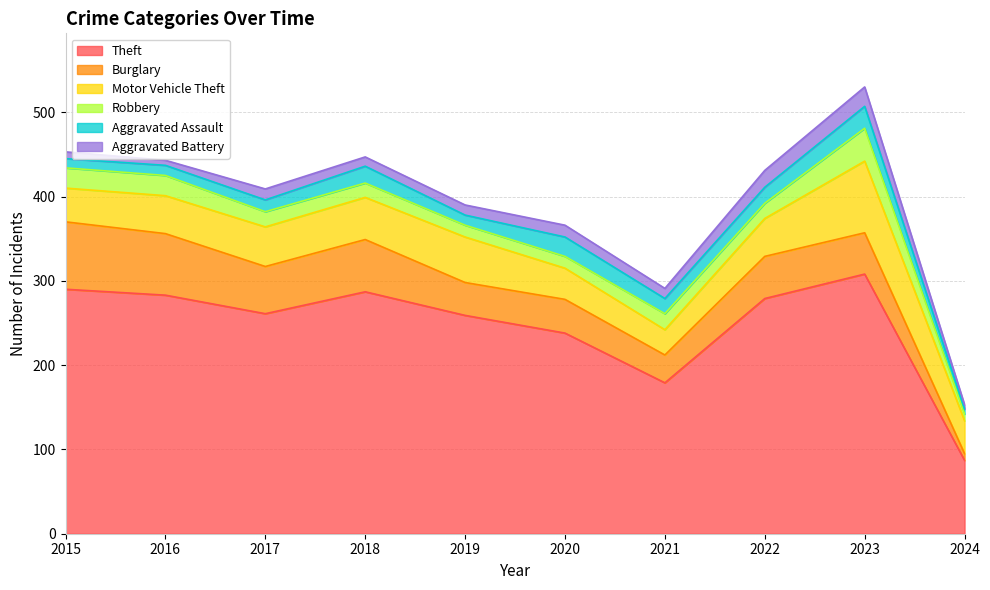

Where is the first local maximum for Motor Vehicle Theft?

2019